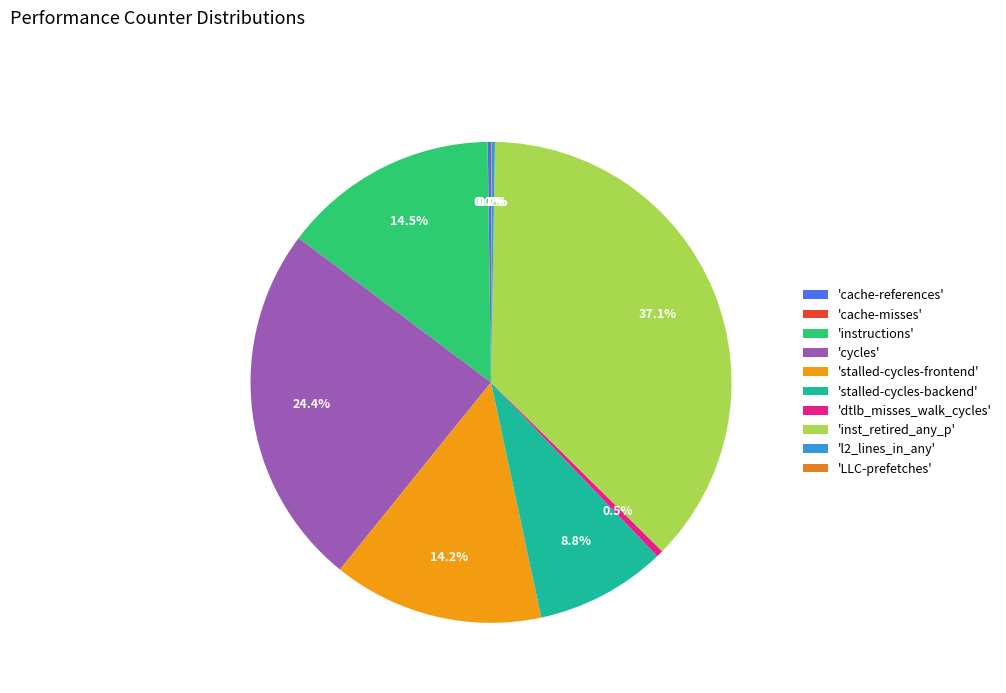

Rank the categories by value from highest to lowest.

inst_retired_any_p, cycles, instructions, stalled-cycles-frontend, stalled-cycles-backend, dtlb_misses_walk_cycles, cache-references, l2_lines_in_any, LLC-prefetches, cache-misses